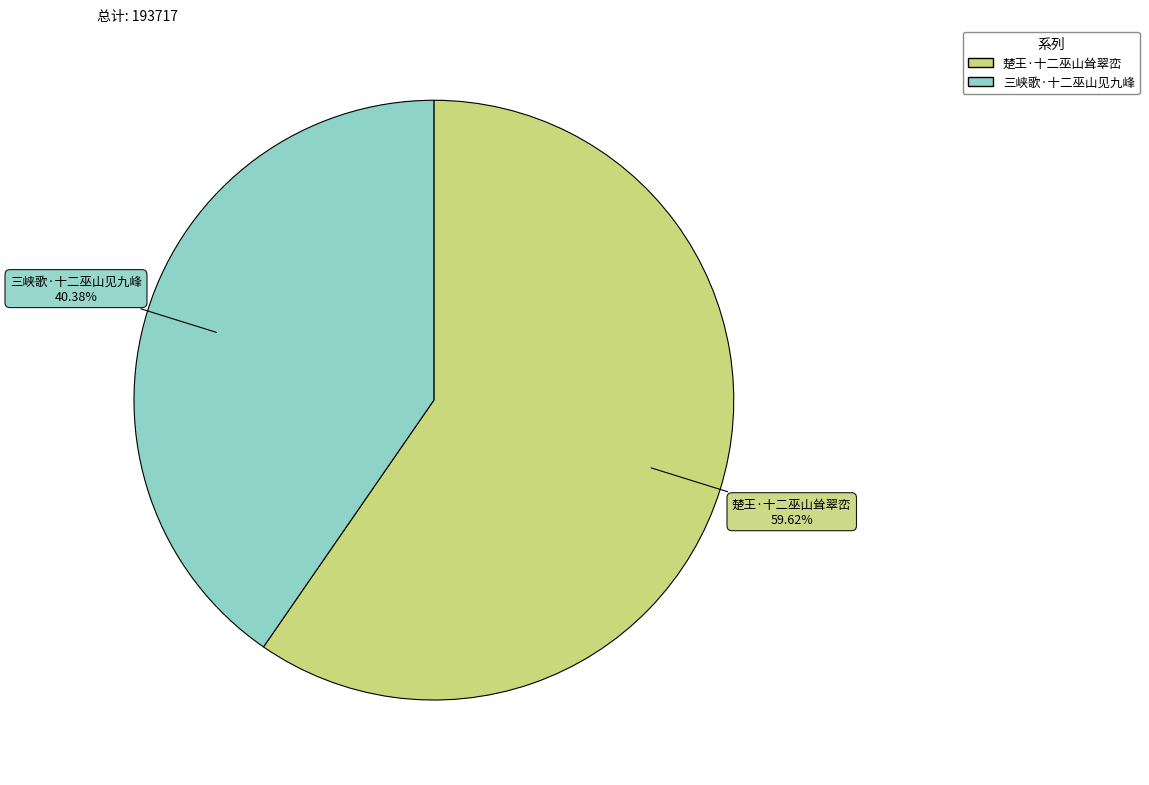

Which has a higher value, 三峡歌·十二巫山见九峰 or 楚王·十二巫山耸翠峦?

楚王·十二巫山耸翠峦